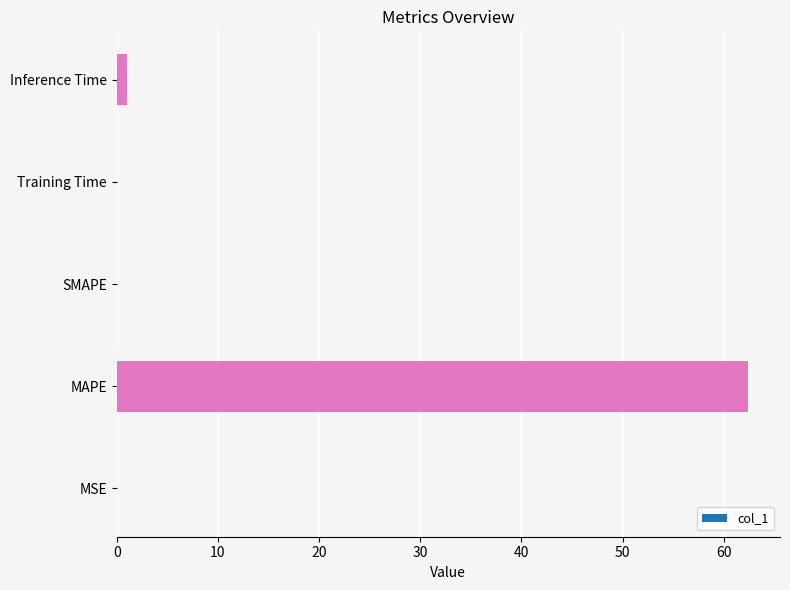

Between SMAPE and MAPE, which is larger?

MAPE